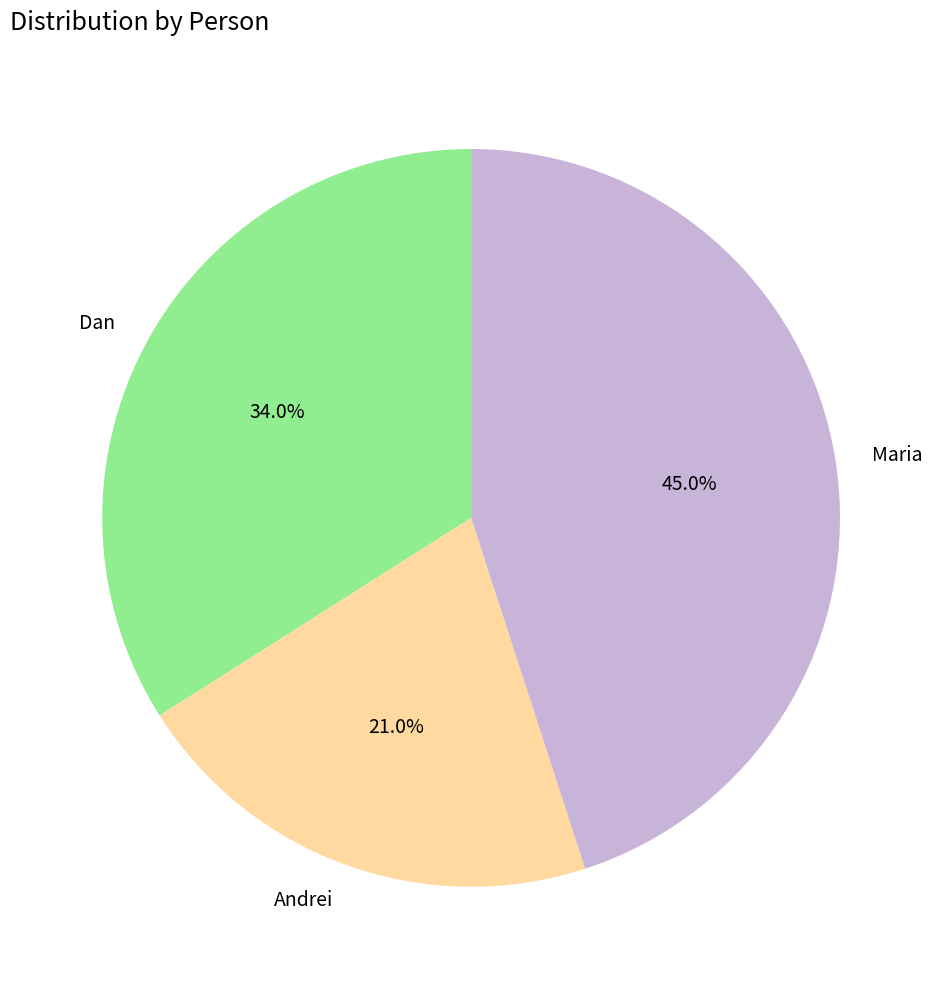

To the nearest percent, what is the difference between the largest and smallest slice percentages?

24%